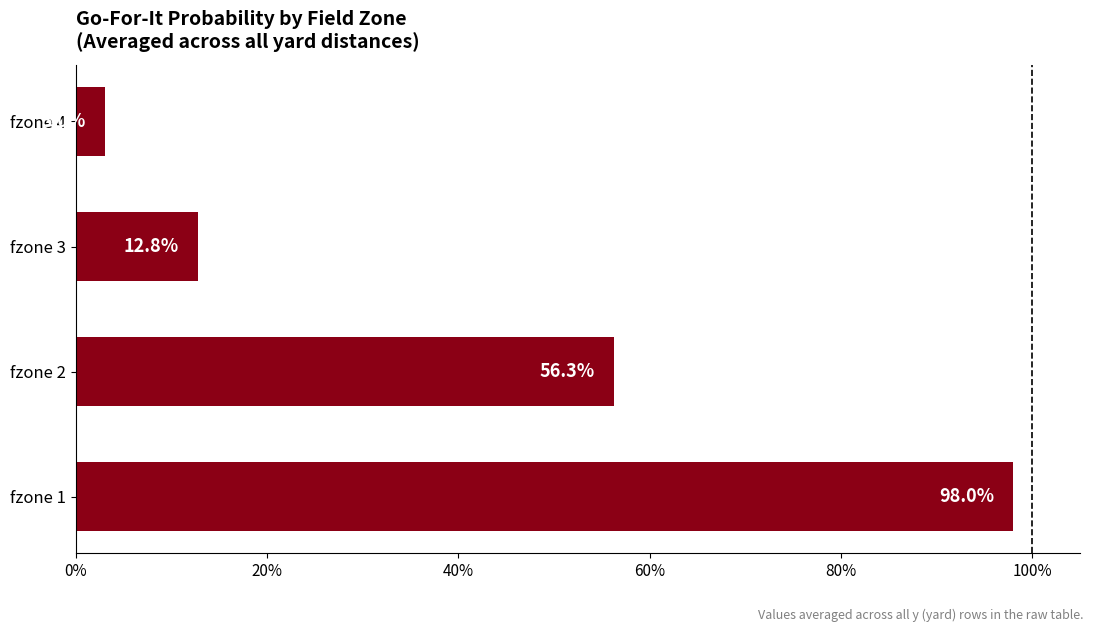

Does the chart contain stacked bars?

No